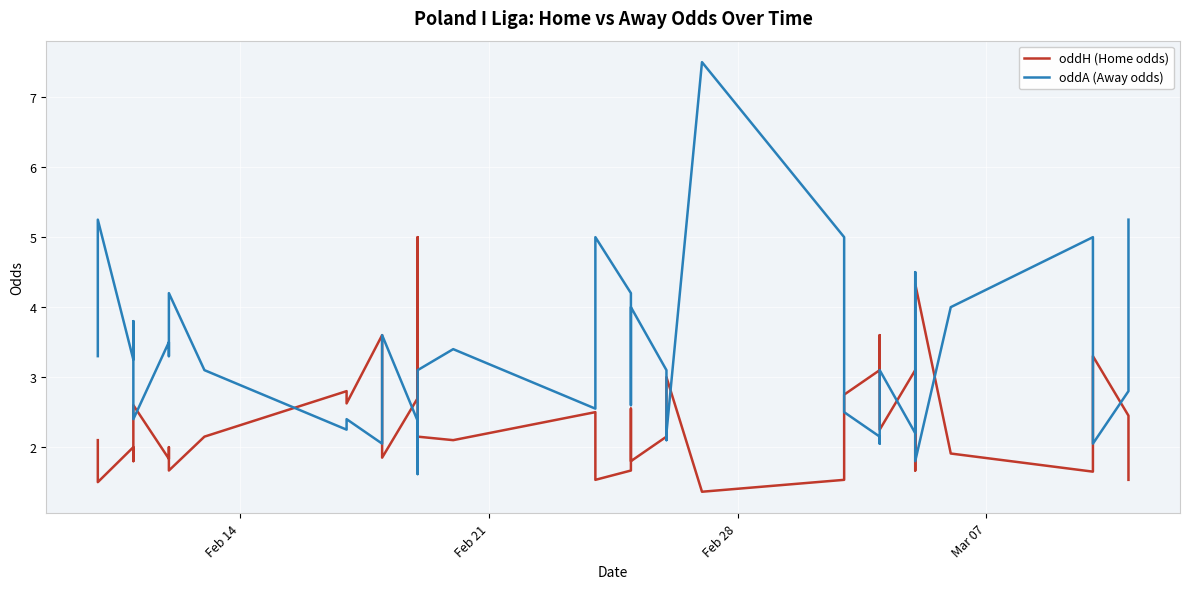

How many intersections are there between oddA (Away odds) and oddH (Home odds)?

16